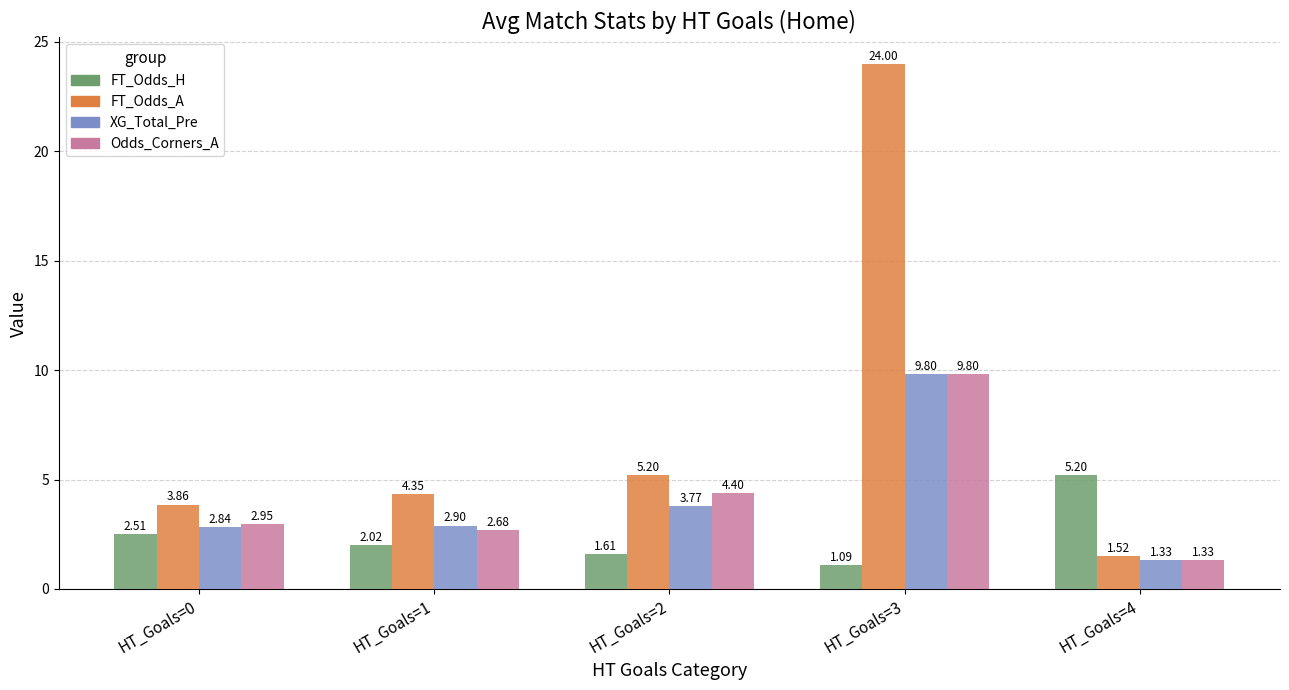

How many bars are there in total?

20